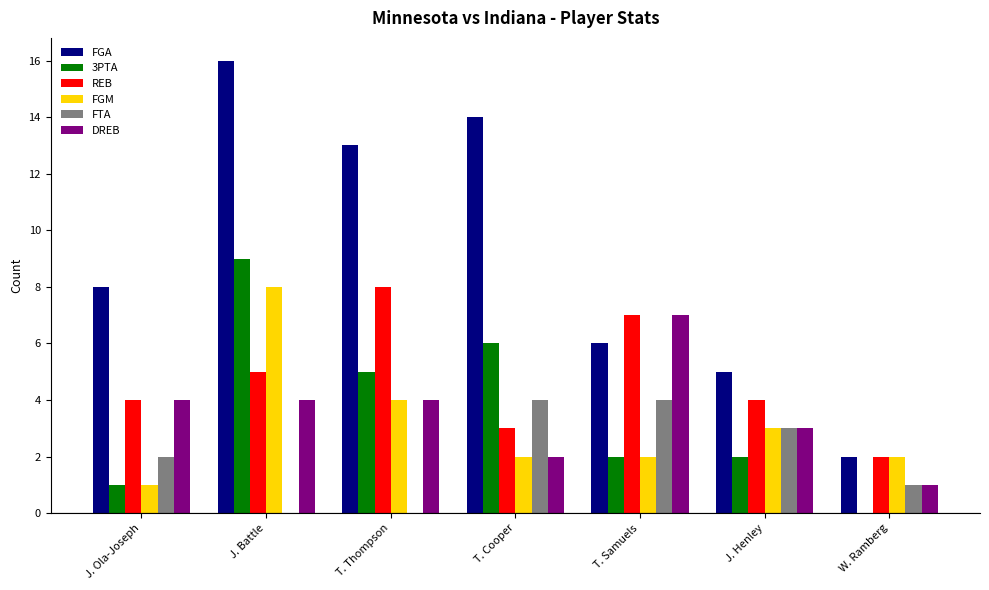

At which label does 3PTA reach its peak?

J. Battle